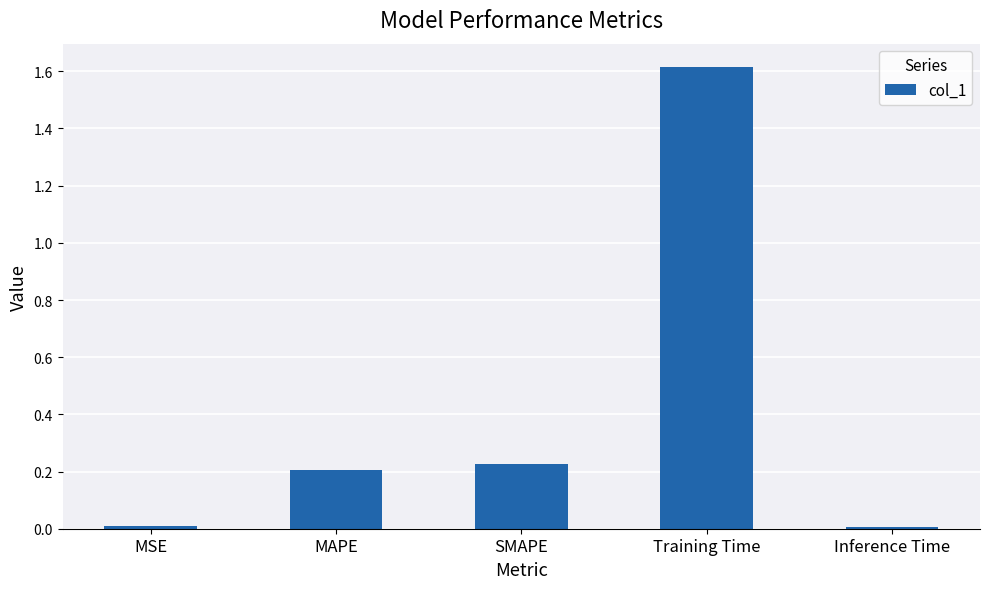

What is the change in value from Training Time to Inference Time?

-1.6